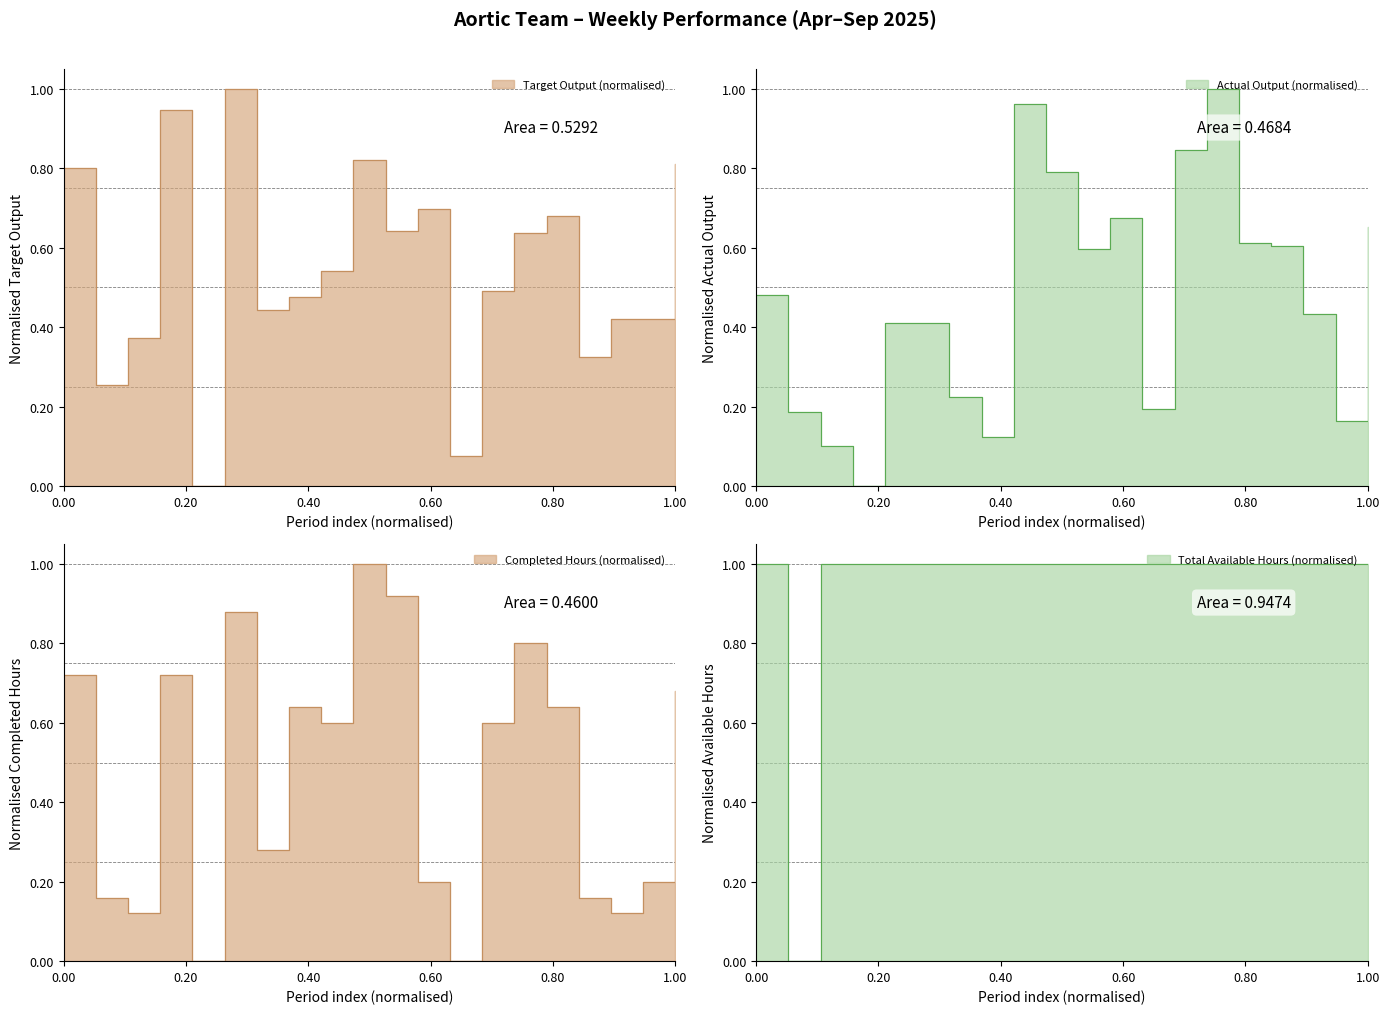

What is the sum of all Total Available Hours values?

19.0